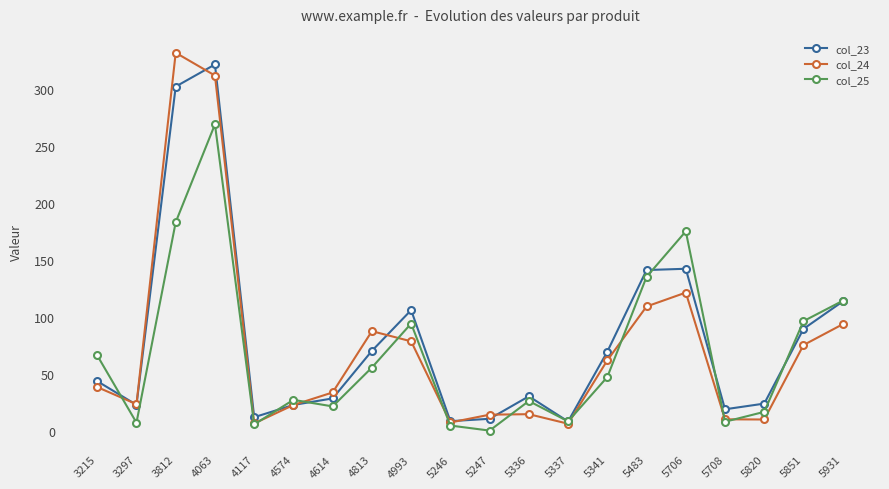

Which series has the largest total across all categories?

col_23